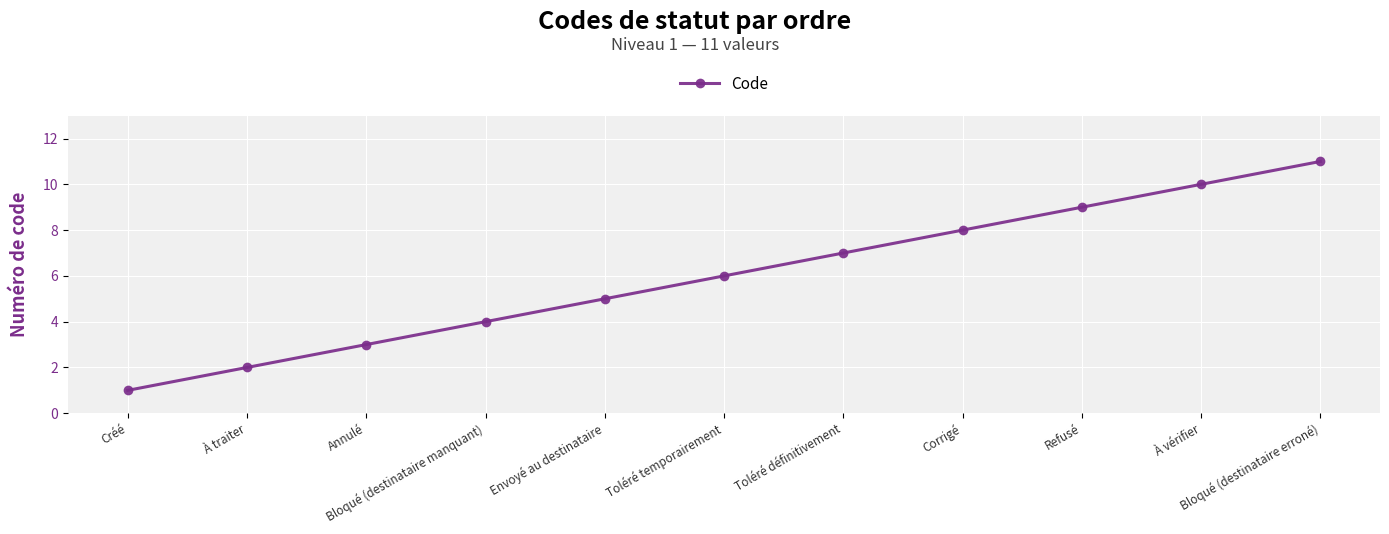

How many lines are shown in the chart?

1